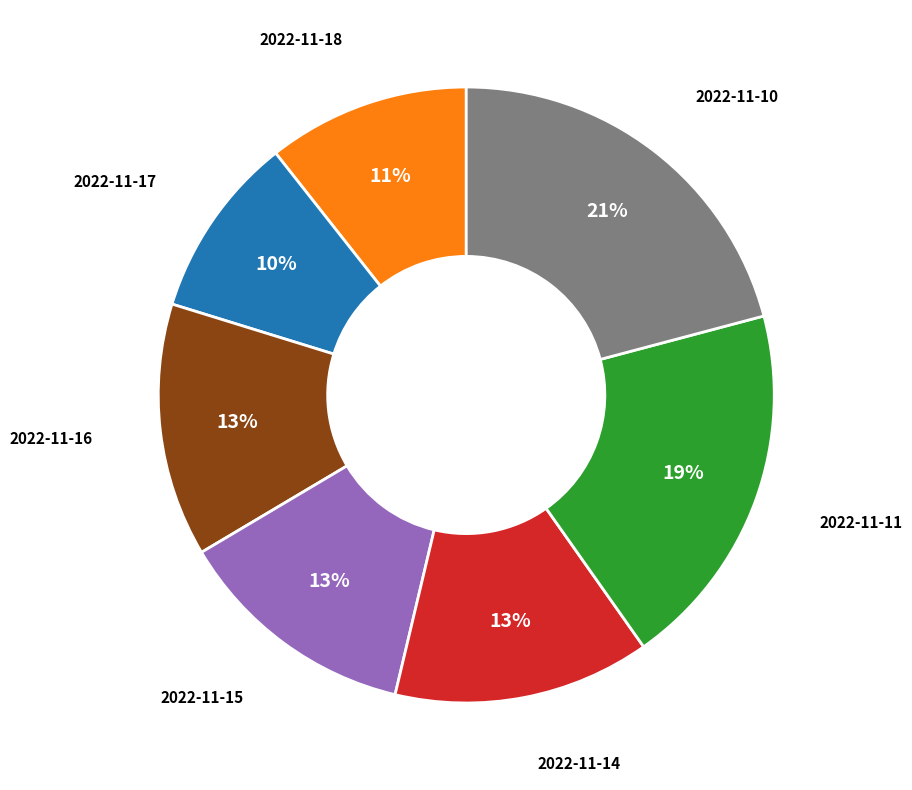

To the nearest percent, what is the difference between the largest and smallest slice percentages?

11%